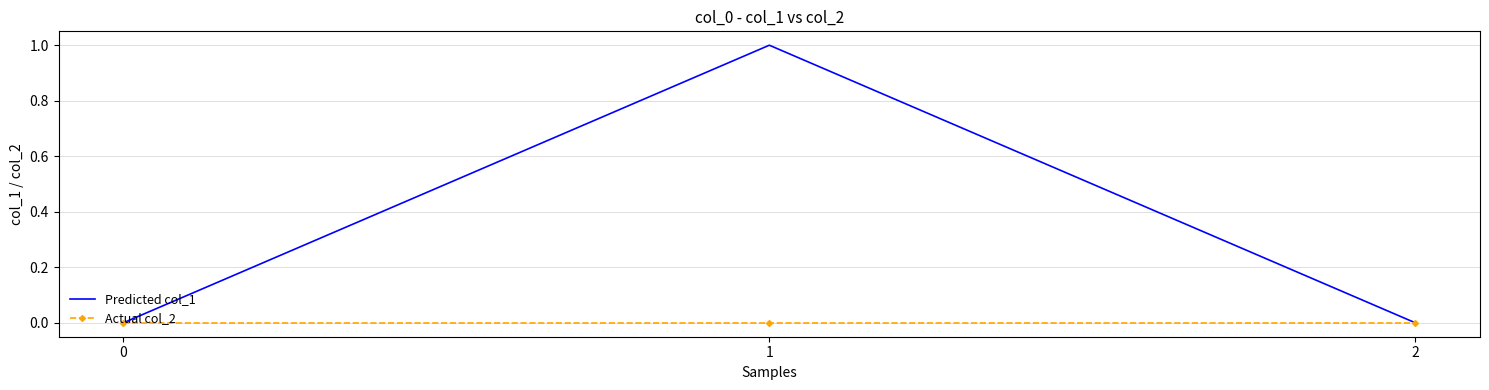

Reading left to right, what are all the values shown in this chart?

Predicted col_1: 0	1	0
Actual col_2: 0	0	0